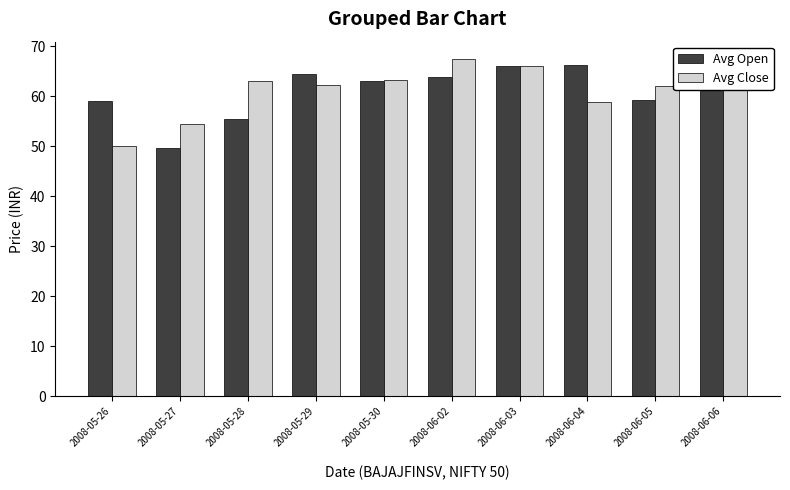

True or false: Avg Close has a value of 62.1 at 2008-05-29.

True